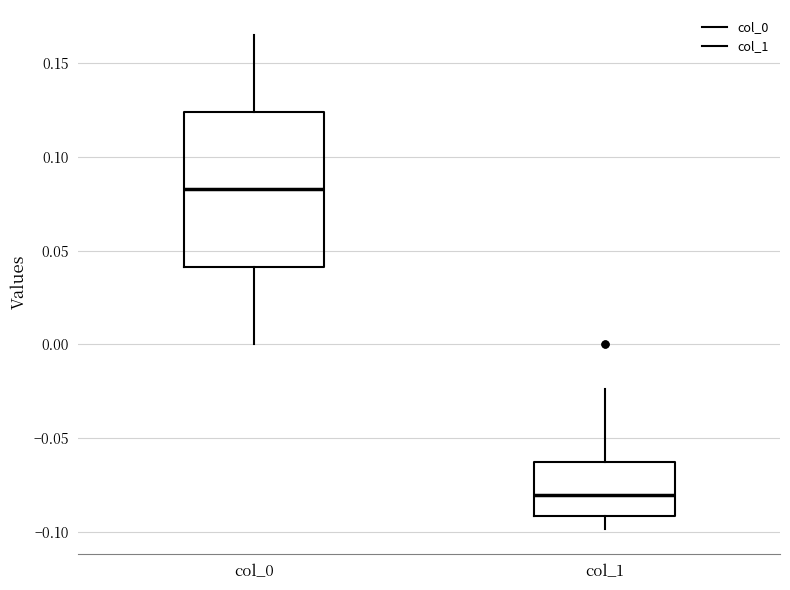

Reading left to right, transcribe this box plot: for each box, give where its median line is, the range the box spans, and where its two whiskers end, as read against the y-axis. The values are not printed on the chart, so give them approximately, as read against the axis.

col_0: median 0.085, box 0.040 to 0.125, whiskers 0.000 to 0.165
col_1: median -0.080, box -0.090 to -0.065, whiskers -0.100 to -0.025